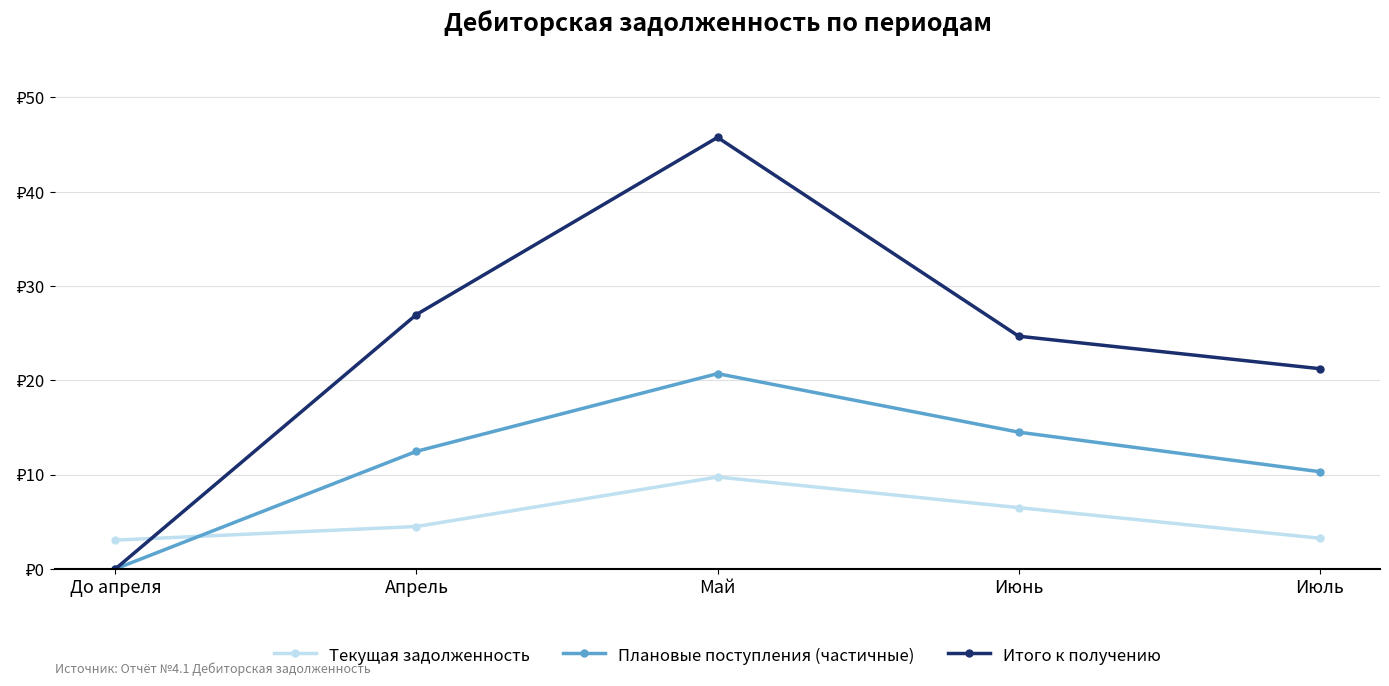

Does the chart have visible grid lines?

Yes